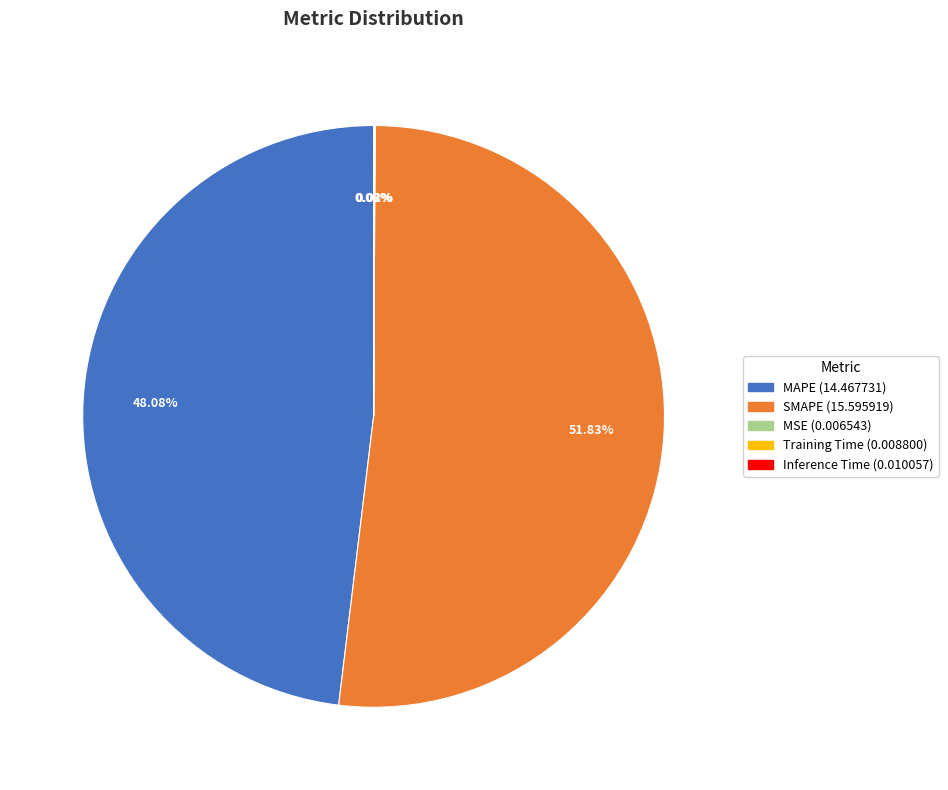

Which category accounts for the majority?

SMAPE